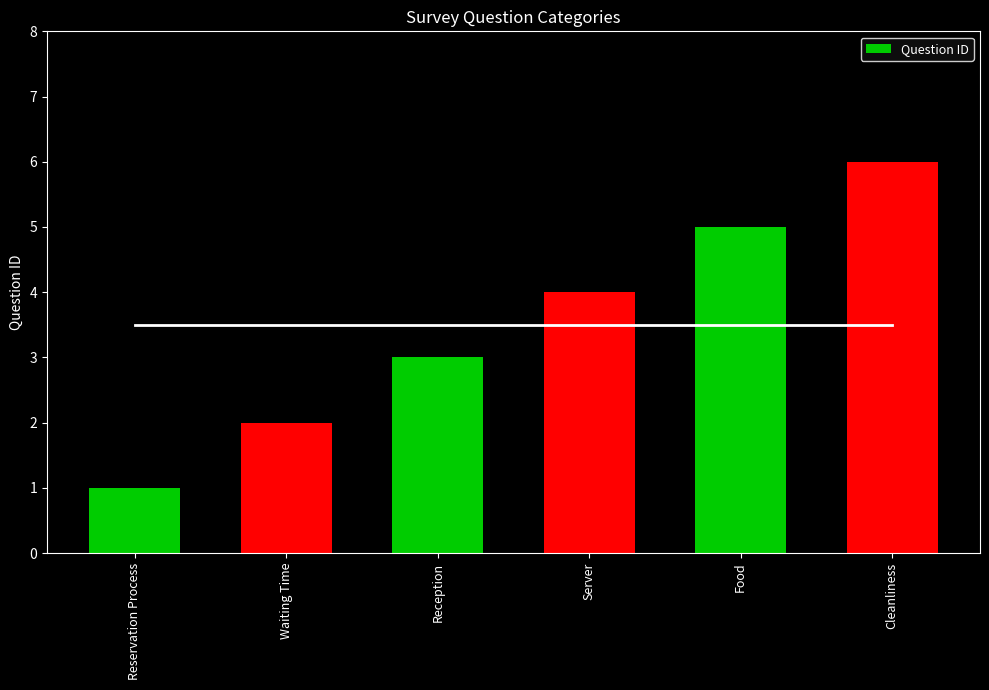

How many data points does each series have?

6